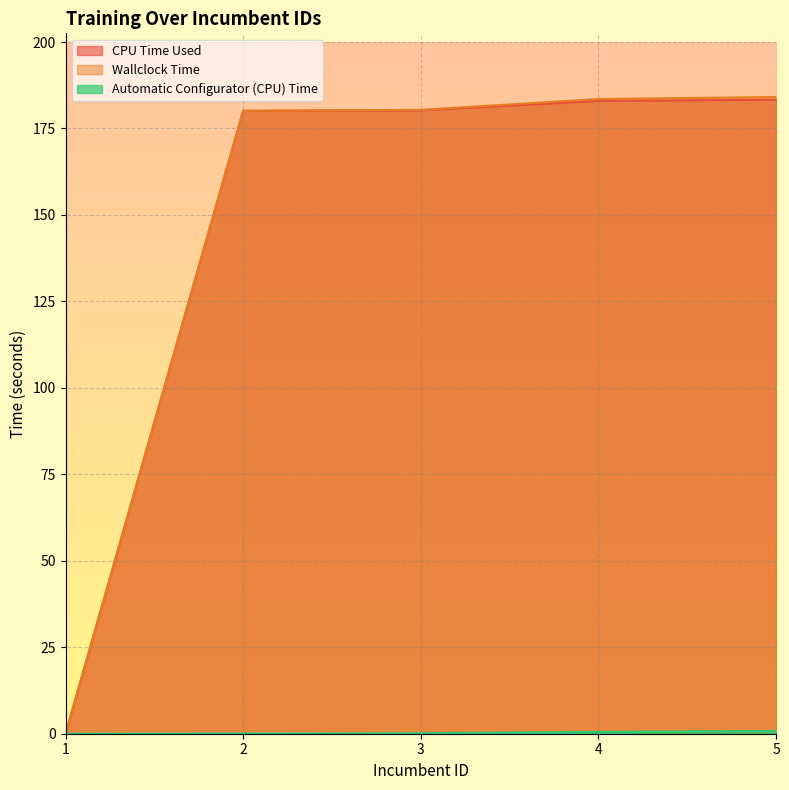

At which category is the sum across all series the highest?

5